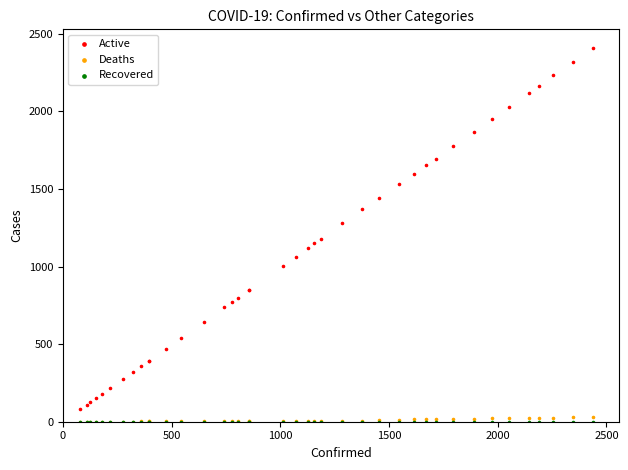

In the Active series, what Y value is closest to 1244?

1278